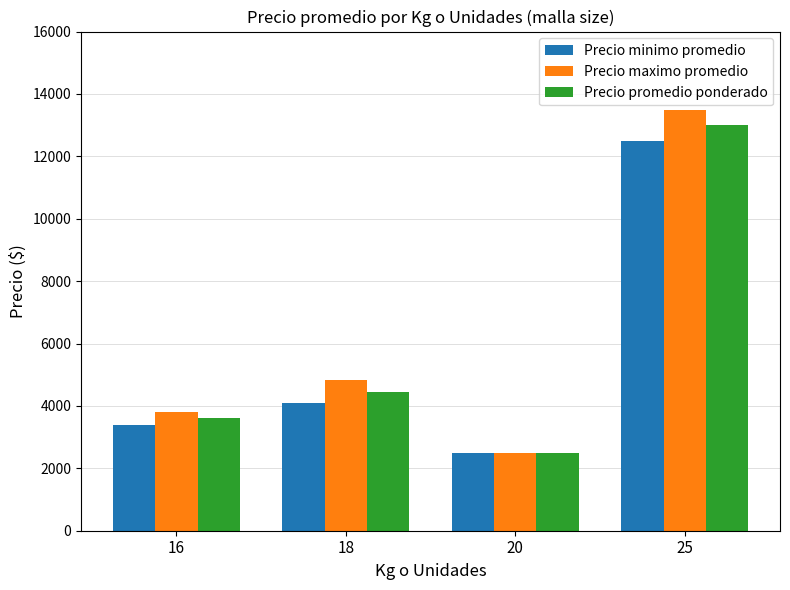

What is the total value across all series at 16?

10800